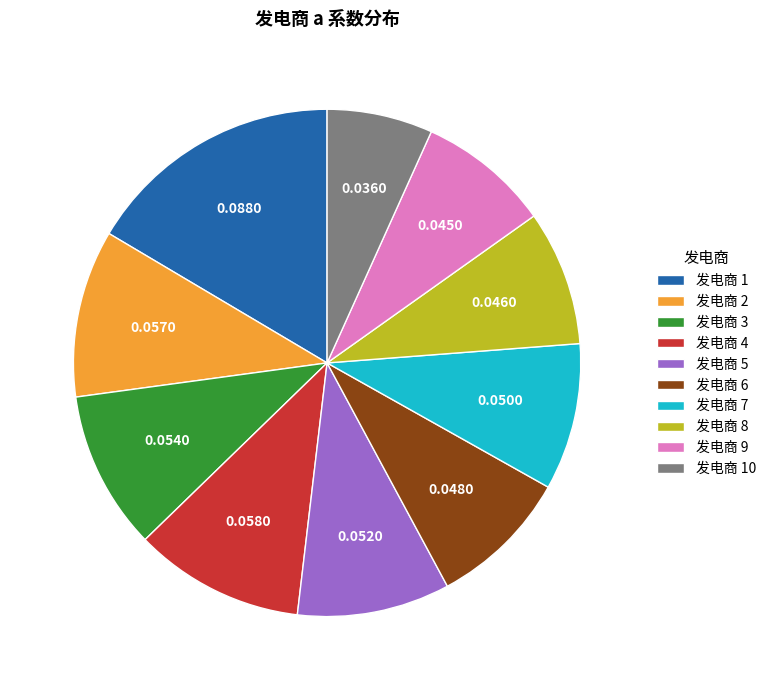

Which slice is the smallest?

发电商 10